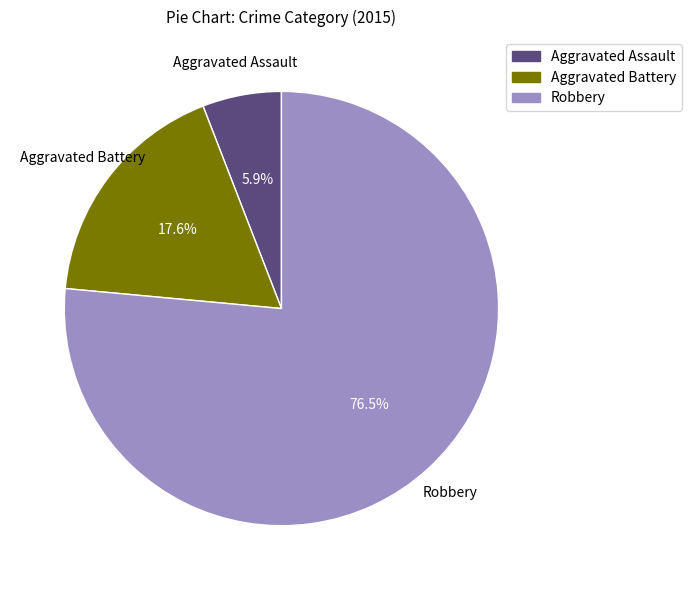

Rank the categories by value from lowest to highest.

Aggravated Assault, Aggravated Battery, Robbery